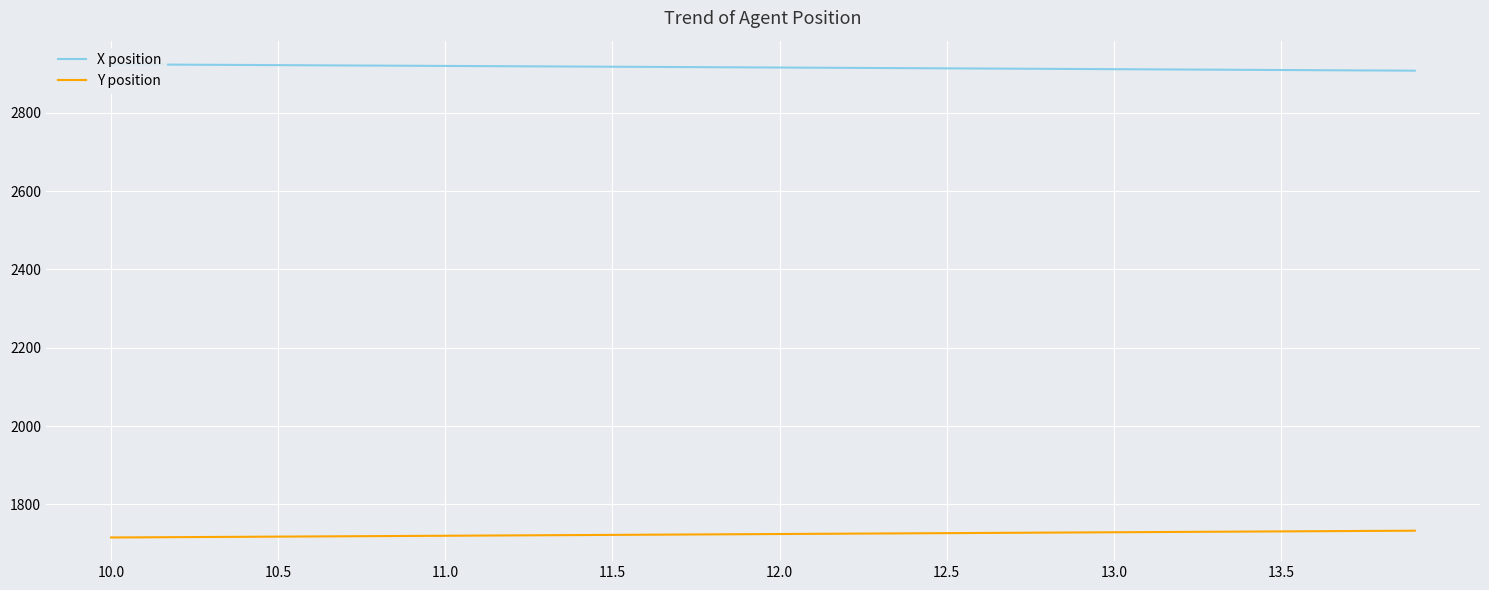

At how many categories does at least one series exceed 2807?

40